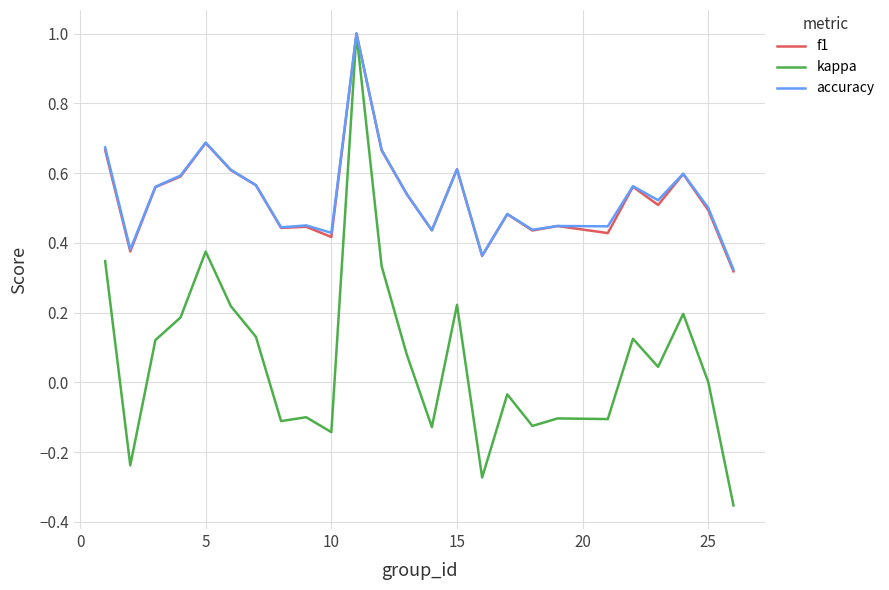

What is the highest value of the kappa series?

1.0